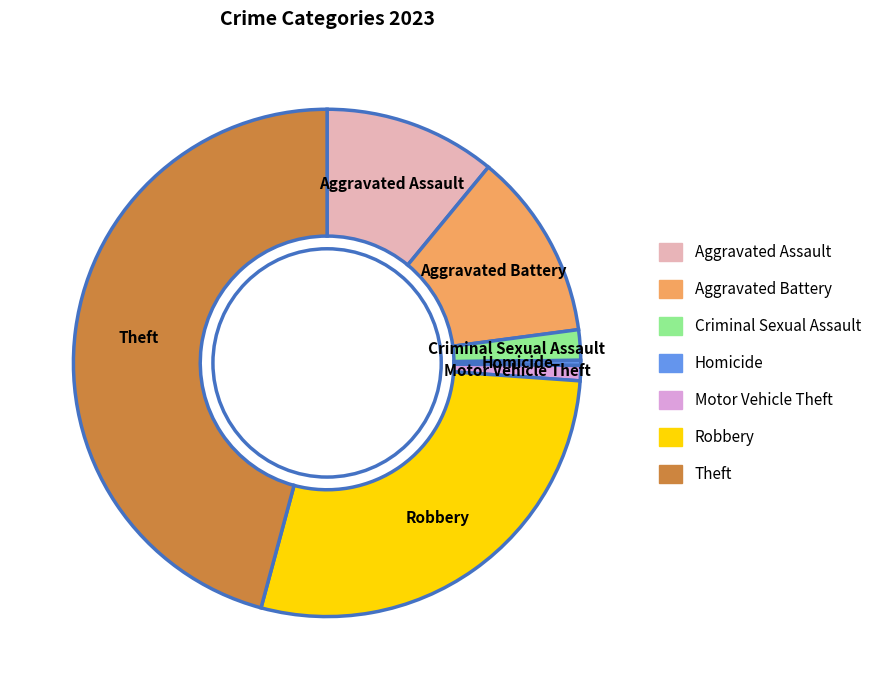

What is the largest slice in the pie chart?

Theft